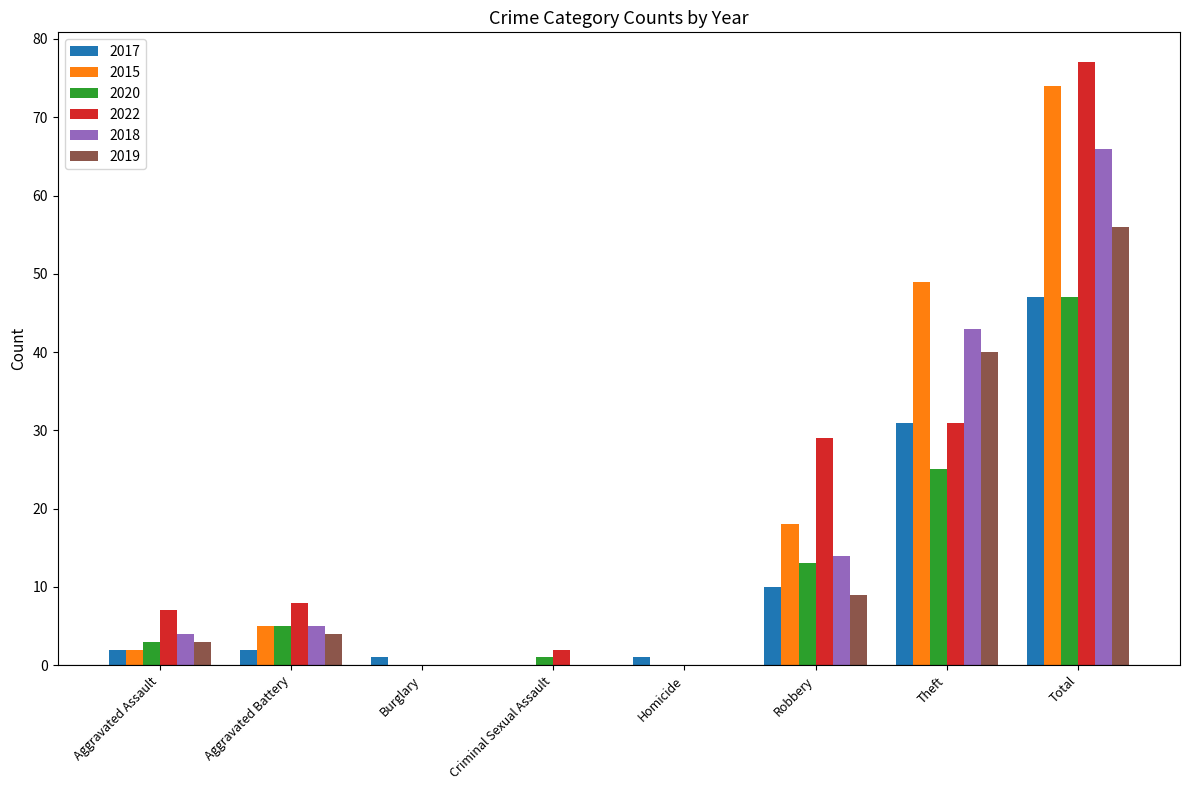

What is the total value across all series at Robbery?

93